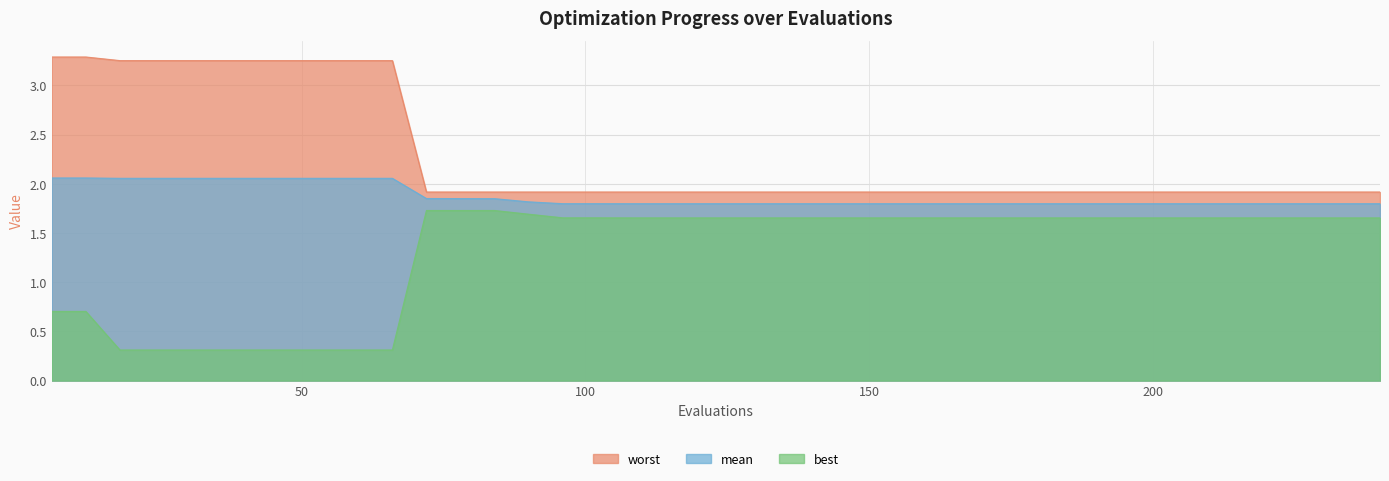

True or false: worst and mean cross at least once.

False